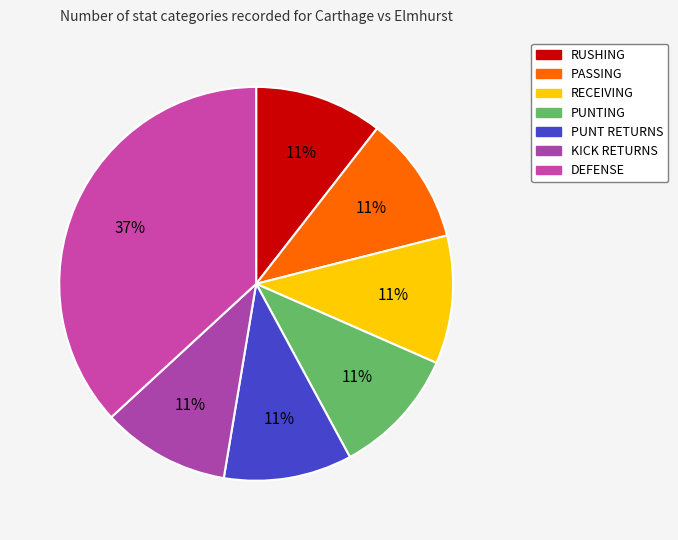

True or false: PUNT RETURNS accounts for 17% of the total.

False